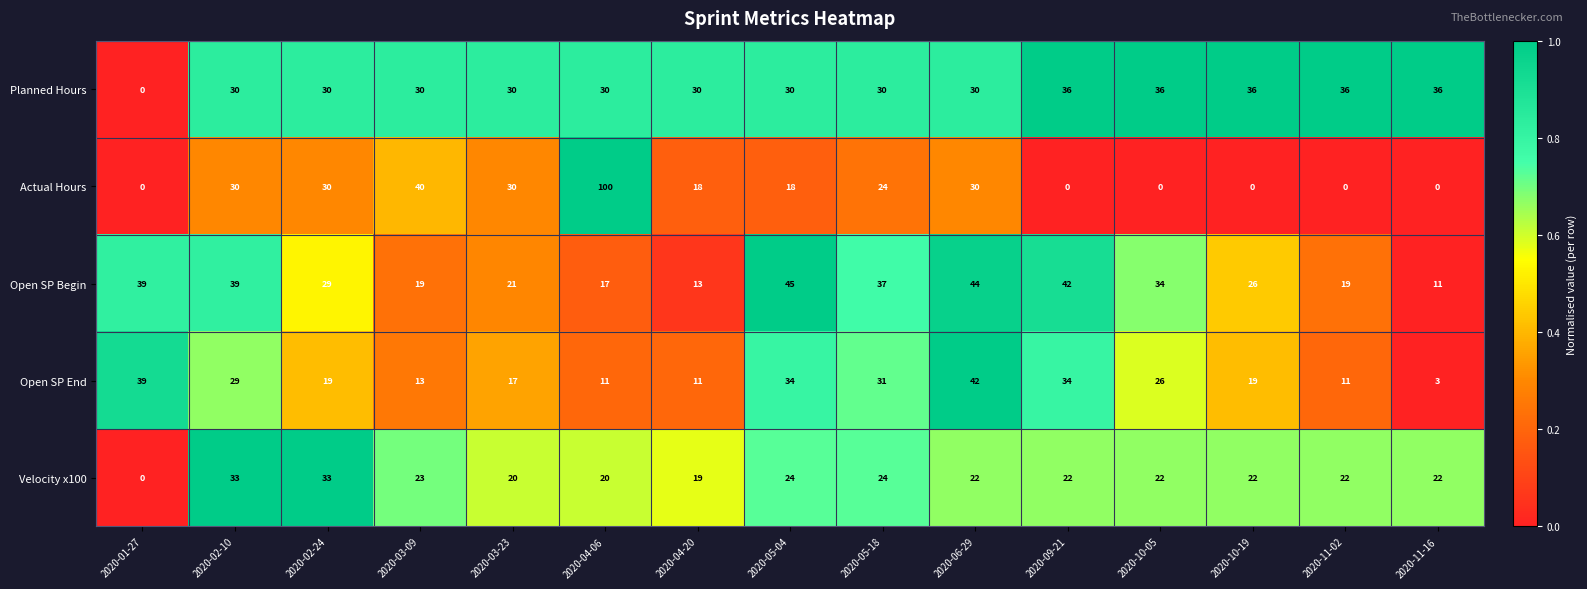

What is the difference between the maximum and minimum values in the Open SP Begin series?

34